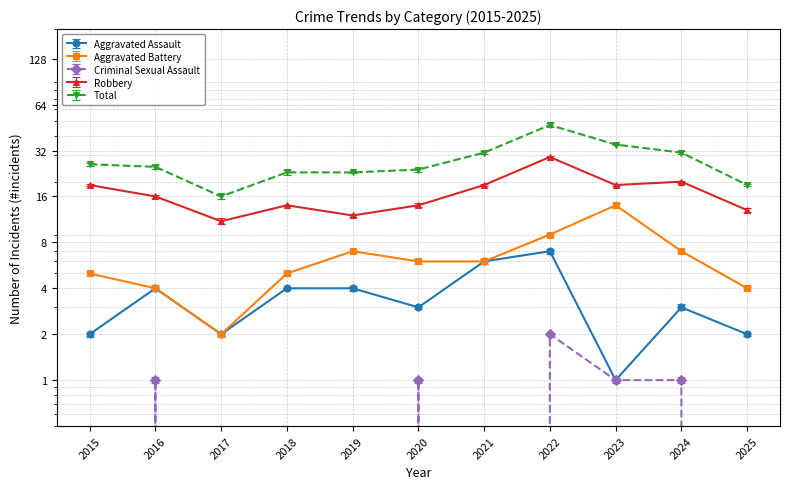

Between 2019 and 2020, which series saw the biggest shift?

Robbery